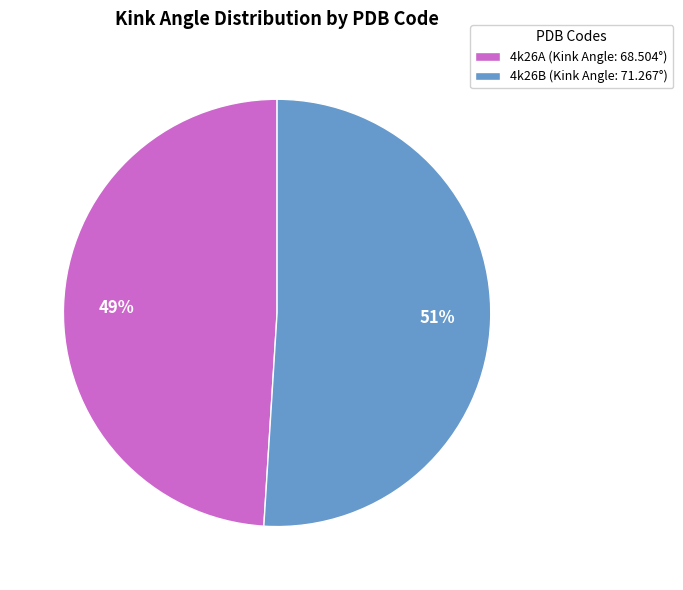

Approximately how many times larger is the value at 4k26B (Kink Angle: 71.267°) compared to 4k26A (Kink Angle: 68.504°)?

1.0